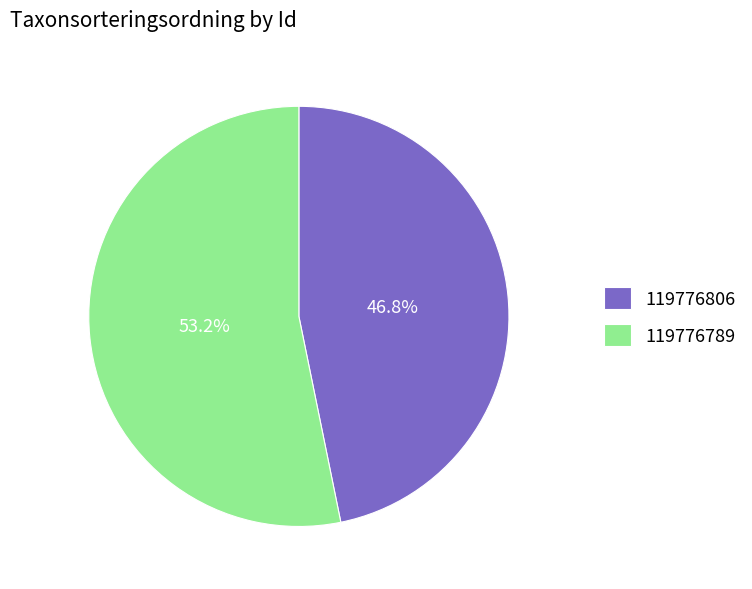

Between 119776789 and 119776806, which is larger?

119776789